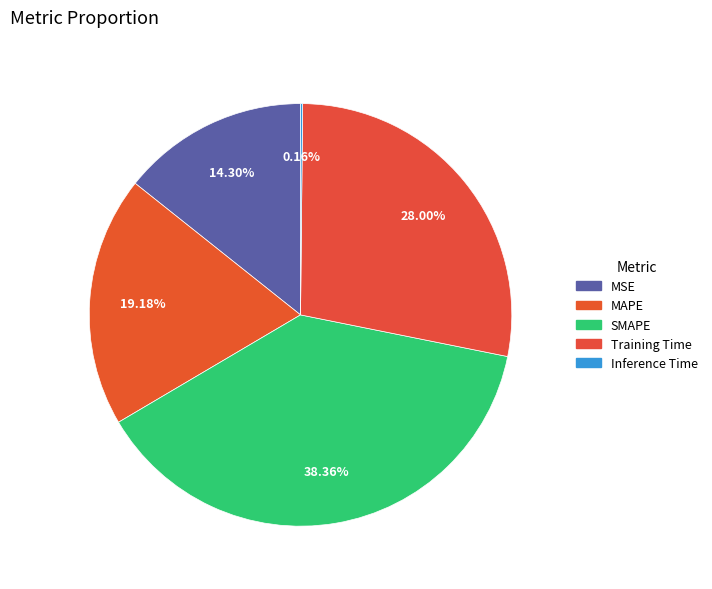

What percentage is NOT represented by SMAPE?

61.6%